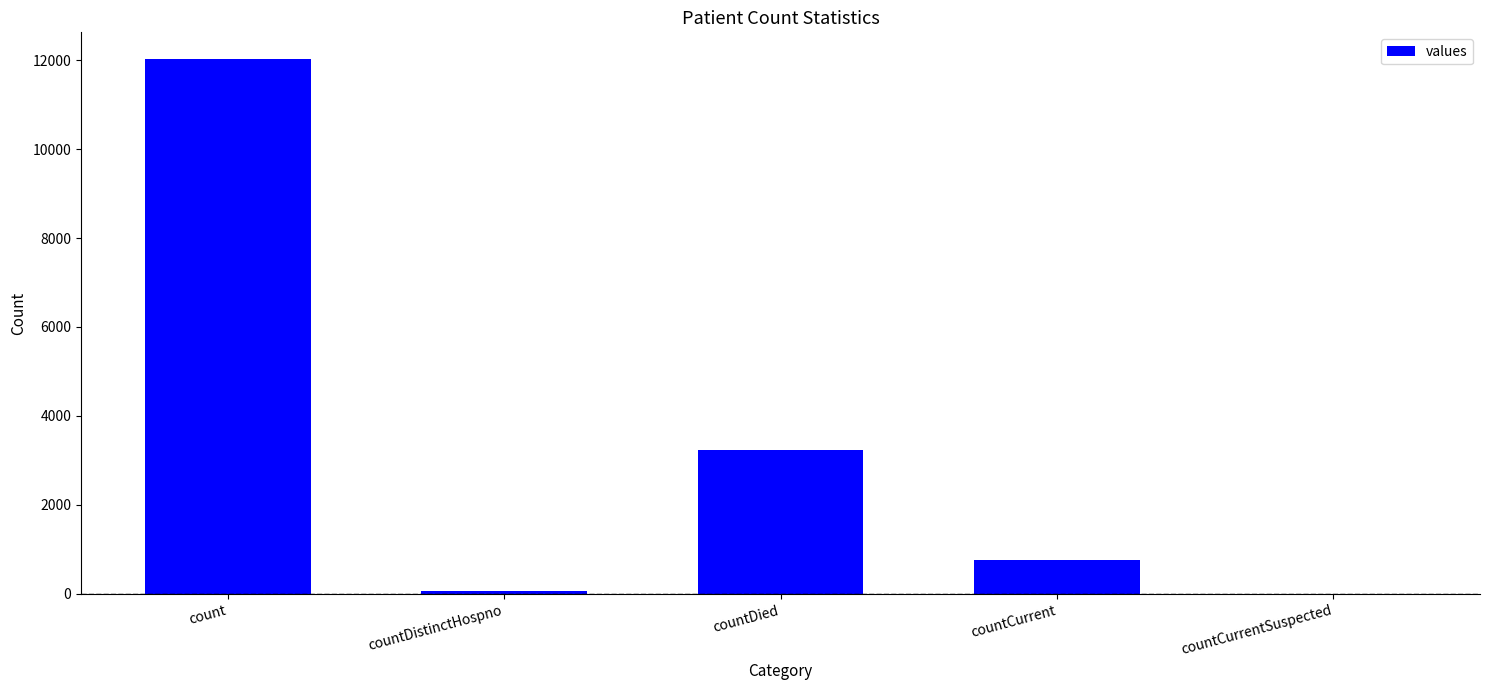

What is the ratio of the value at countDied to the value at count?

0.3